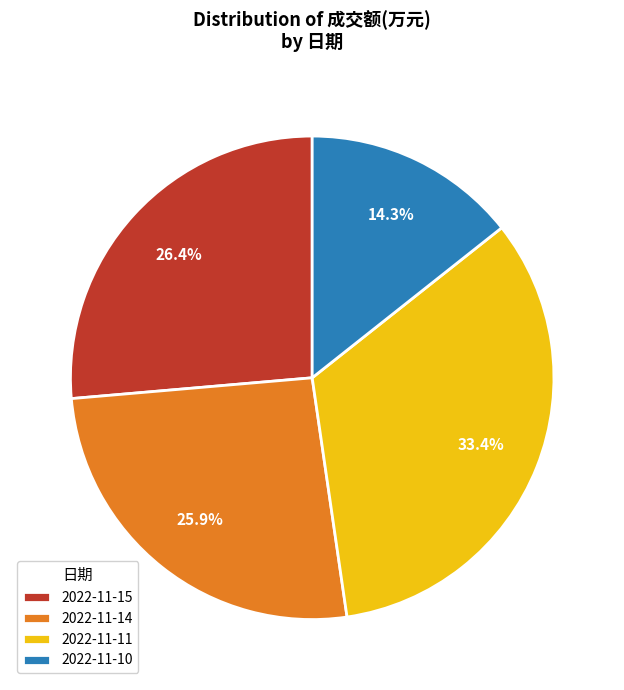

What portion of the pie excludes 2022-11-10?

85.7%